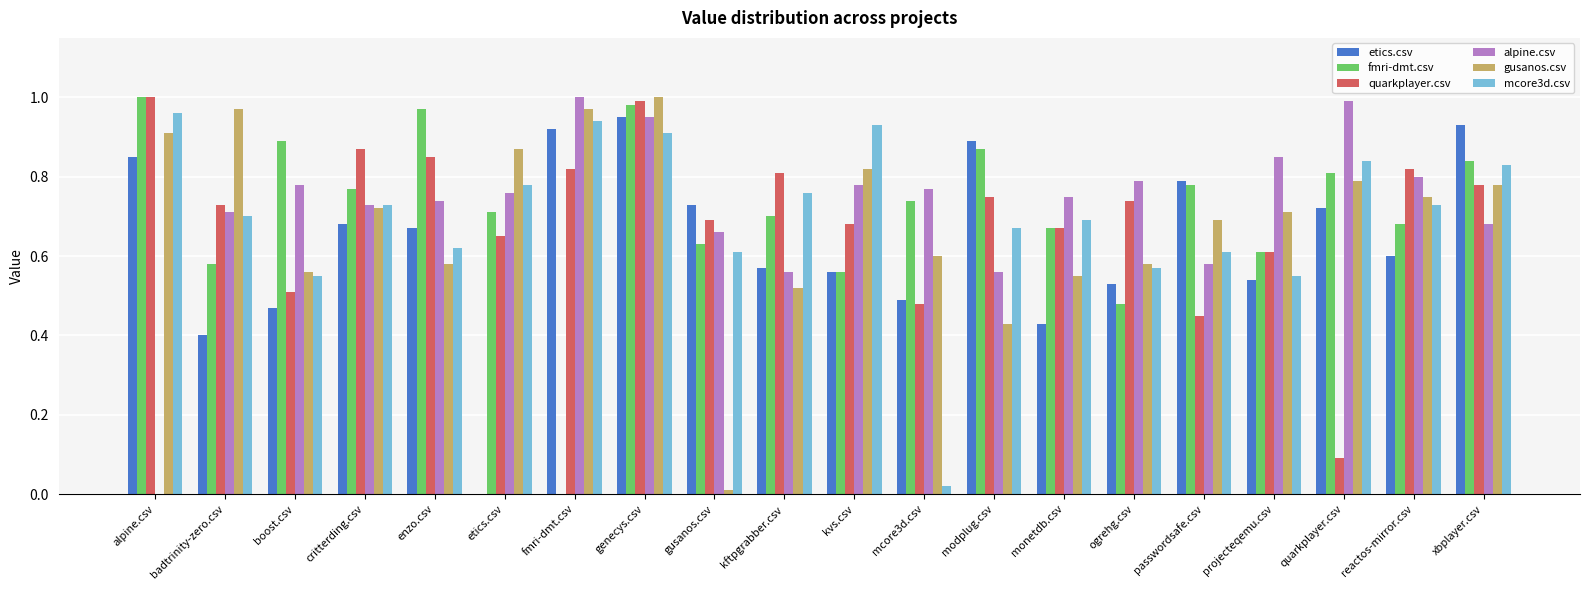

Is the value of alpine.csv at etics.csv greater than the value of mcore3d.csv at genecys.csv?

No